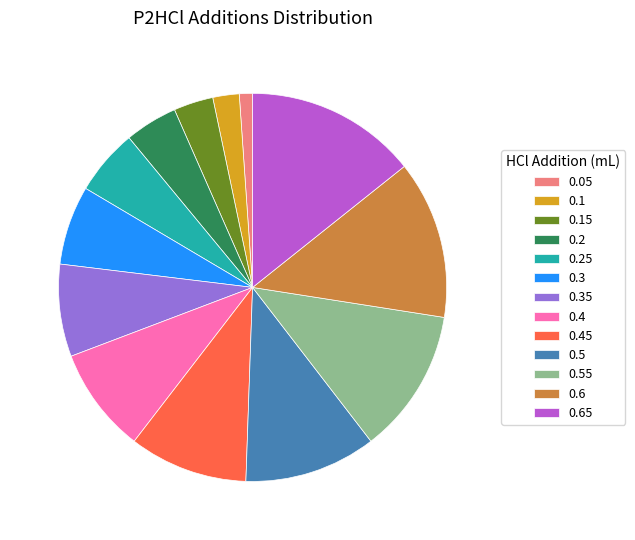

Is there any slice that represents more than half of the pie?

No